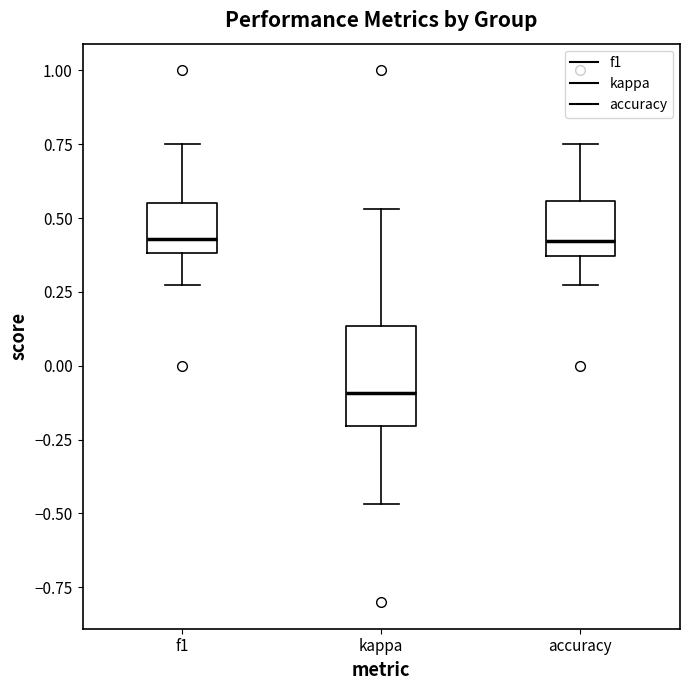

Reading left to right, read every box against the y-axis: the position of its median line, the range the box covers, and the ends of its whiskers. The values are not printed on the chart, so give them approximately, as read against the axis.

f1: median 0.45, box 0.40 to 0.55, whiskers 0.25 to 0.75
kappa: median -0.10, box -0.20 to 0.15, whiskers -0.45 to 0.55
accuracy: median 0.40, box 0.35 to 0.55, whiskers 0.25 to 0.75